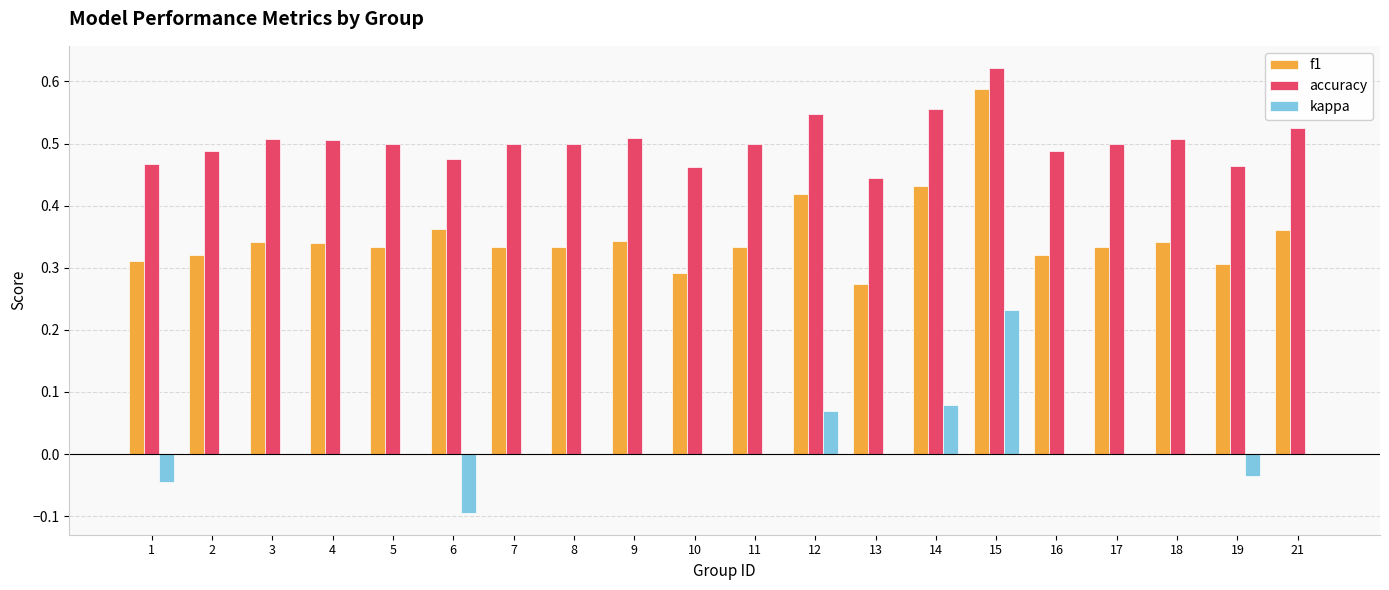

Which series has the largest total across all categories?

accuracy